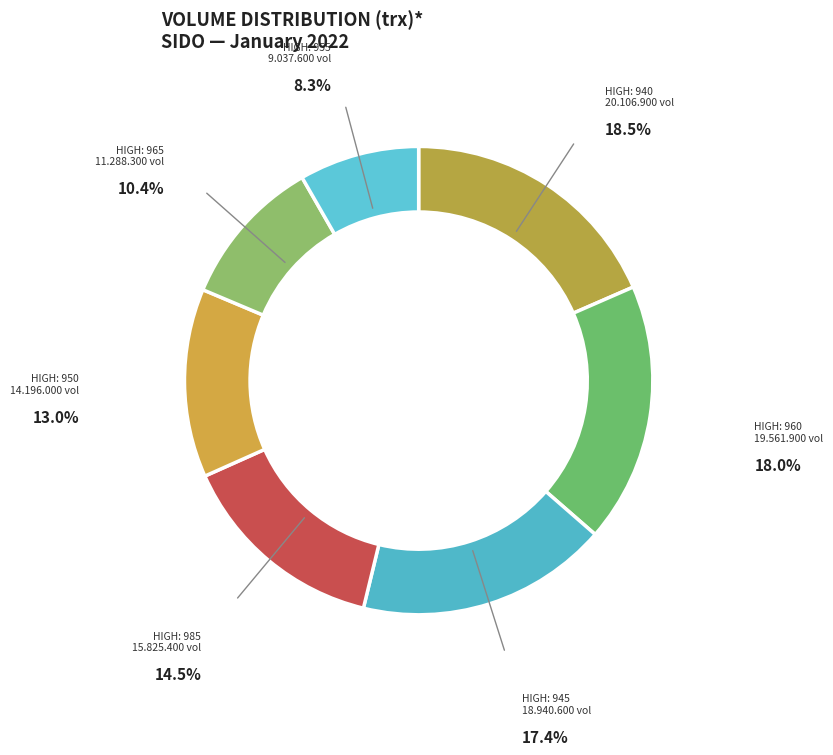

How many slices are in this pie chart?

7